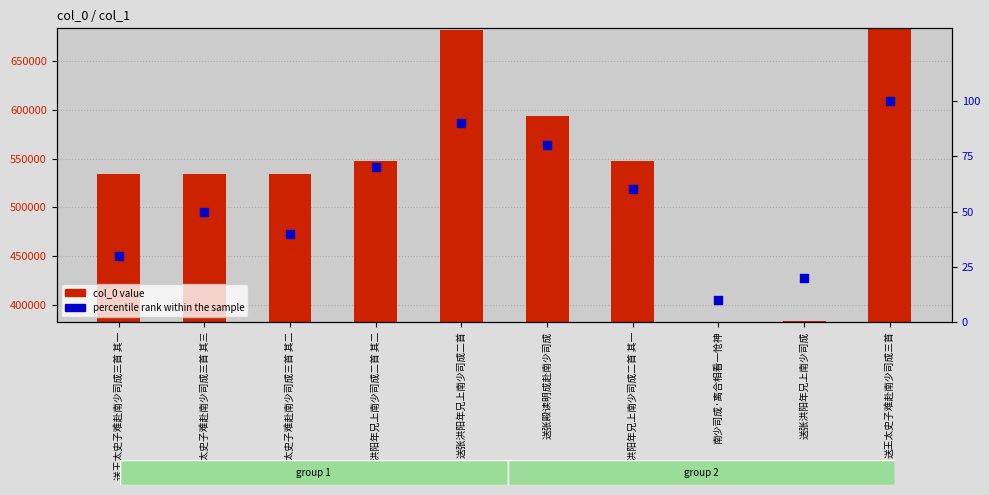

Which series has the largest total across all categories?

col_0 value